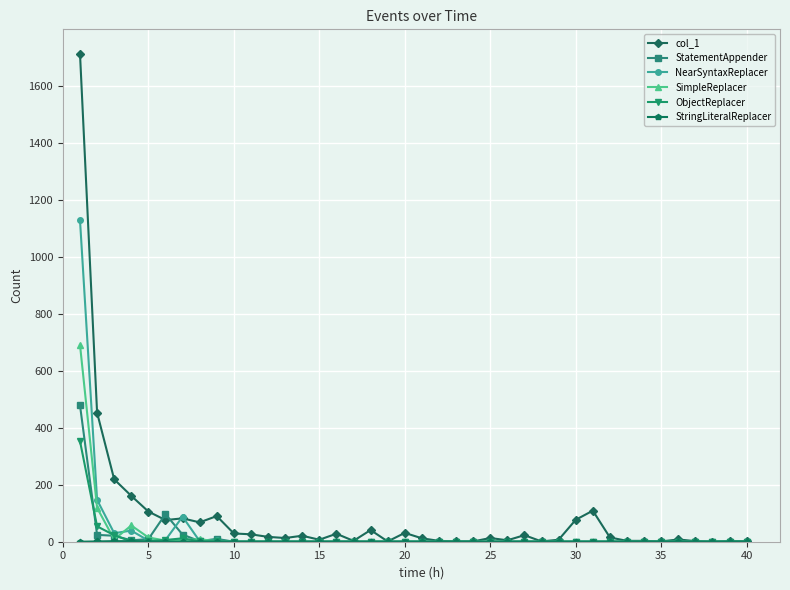

What is the greatest value displayed?

1713